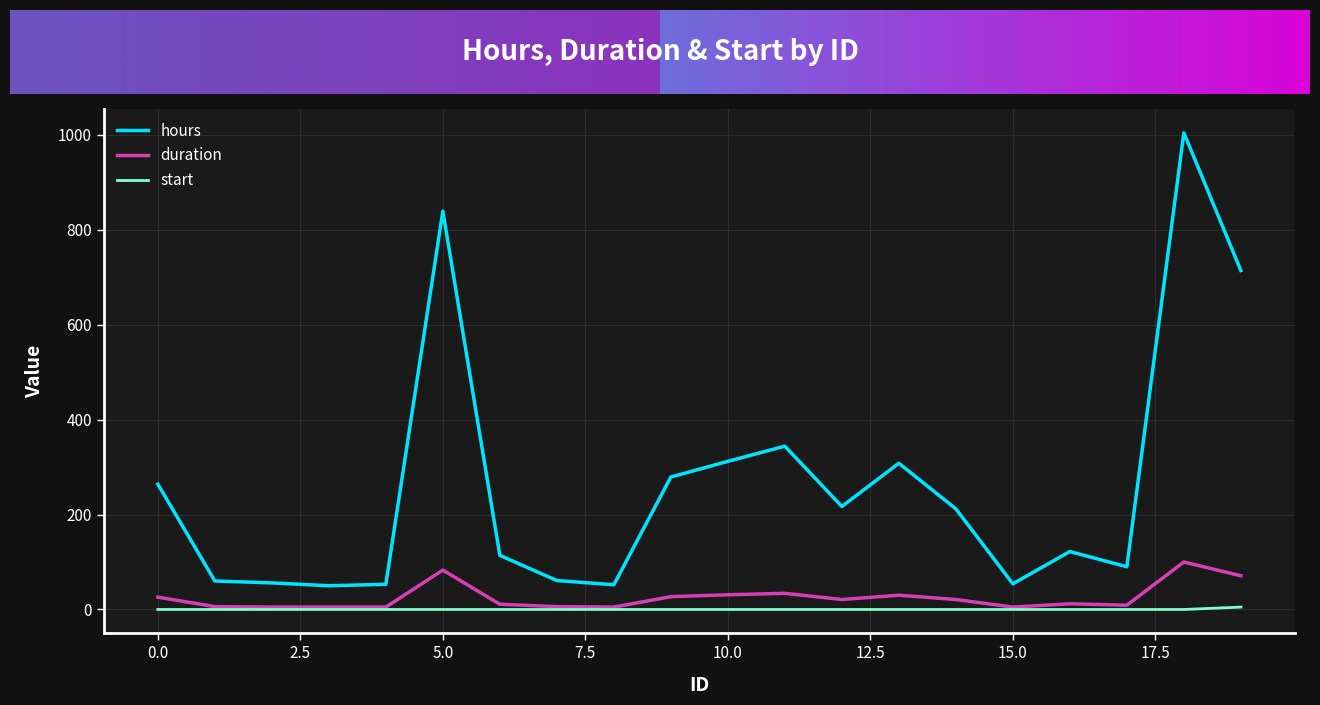

True or false: hours and duration intersect in this chart.

False